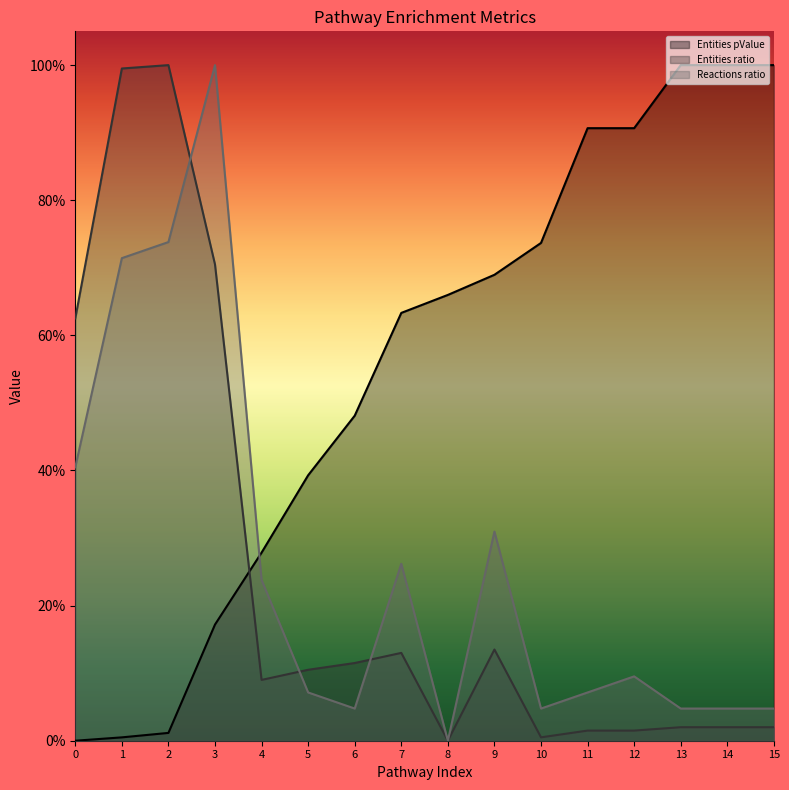

What are all the series names shown in the legend?

Entities pValue, Entities ratio, Reactions ratio